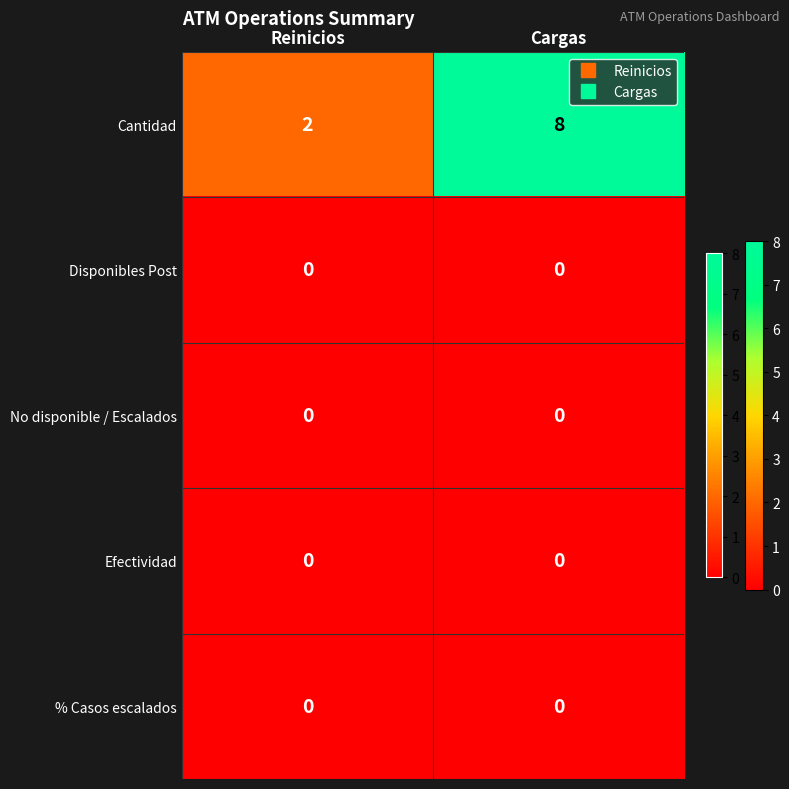

Reading left to right, what are all the values shown in this chart?

Cantidad: 2	8
Disponibles Post: 0	0
No disponible / Escalados: 0	0
Efectividad: 0	0
% Casos escalados: 0	0